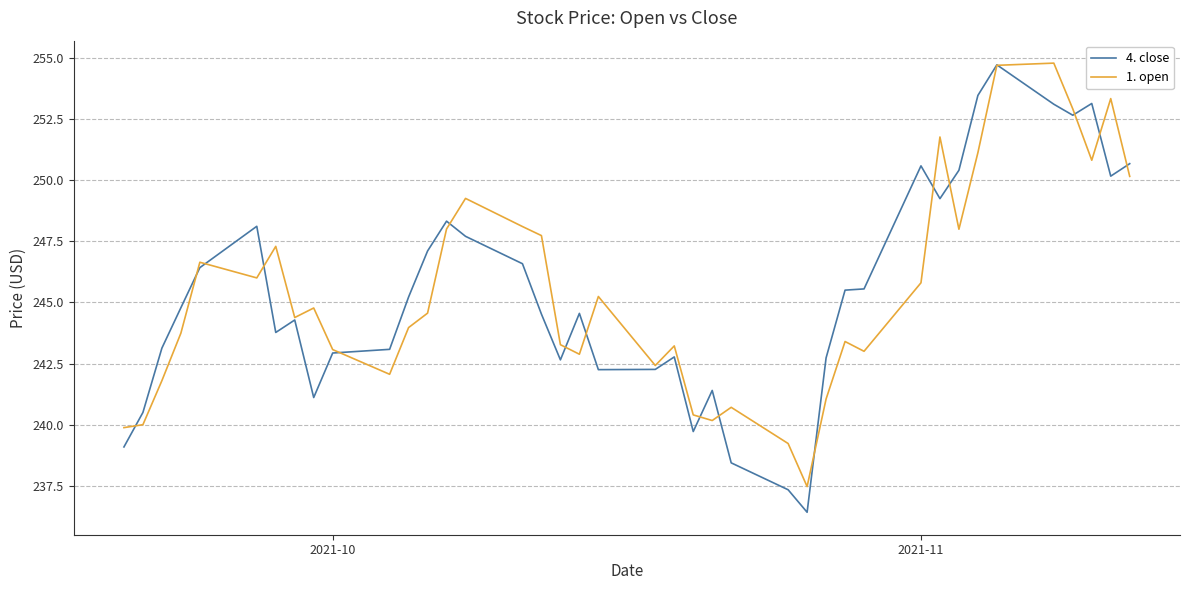

What is the minimum value for 1. open?

237.5